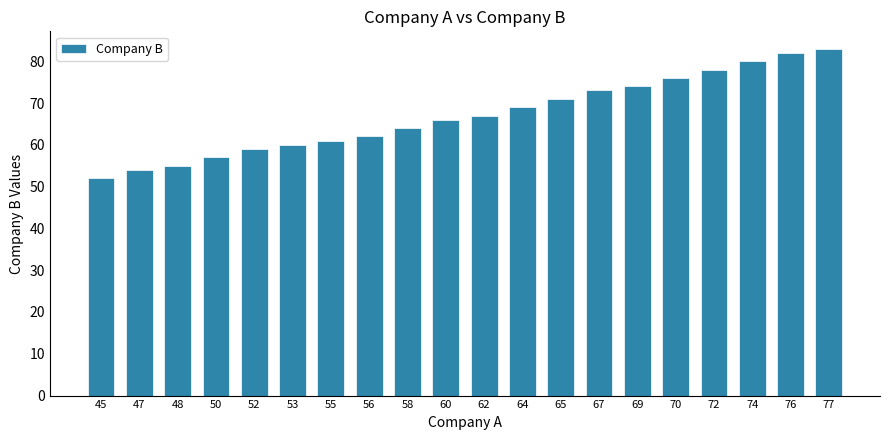

What is the sum of the values at 45 and 62?

119